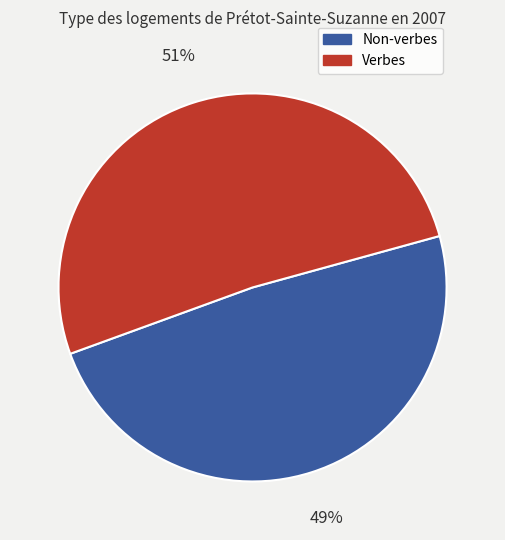

To the nearest percent, what is the average slice percentage?

50%